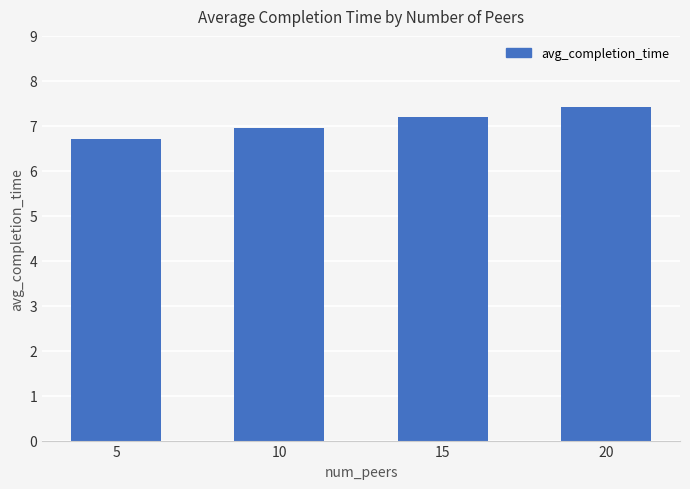

Does the chart contain any negative values?

No